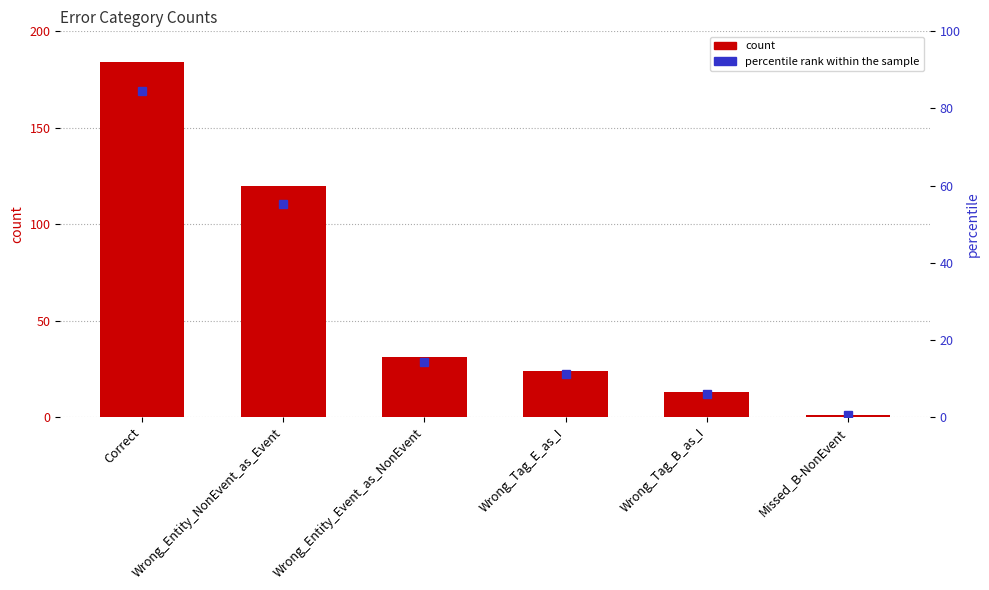

Which category has the lowest value across all series?

Missed_B-NonEvent